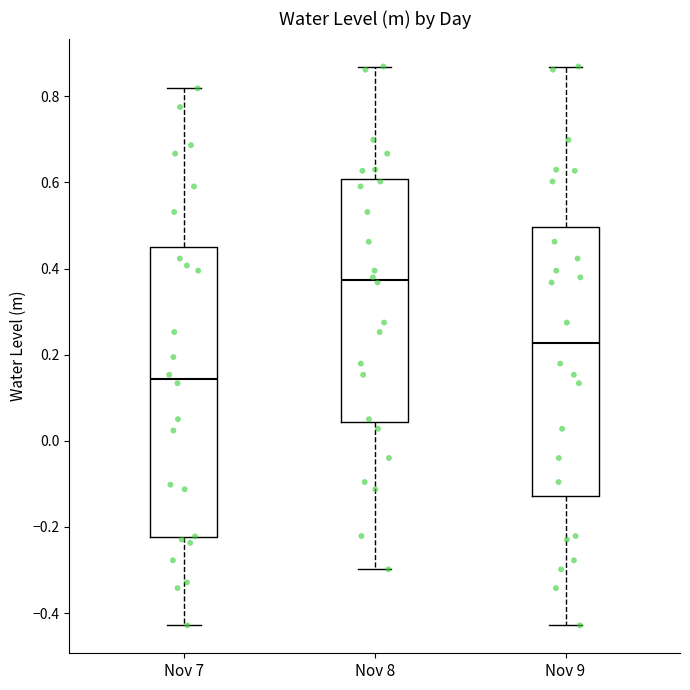

Reading left to right, read every box against the y-axis: the position of its median line, the range the box covers, and the ends of its whiskers. The values are not printed on the chart, so give them approximately, as read against the axis.

Nov 7: median 0.14, box -0.22 to 0.46, whiskers -0.42 to 0.82
Nov 8: median 0.38, box 0.04 to 0.60, whiskers -0.30 to 0.86
Nov 9: median 0.22, box -0.12 to 0.50, whiskers -0.42 to 0.86